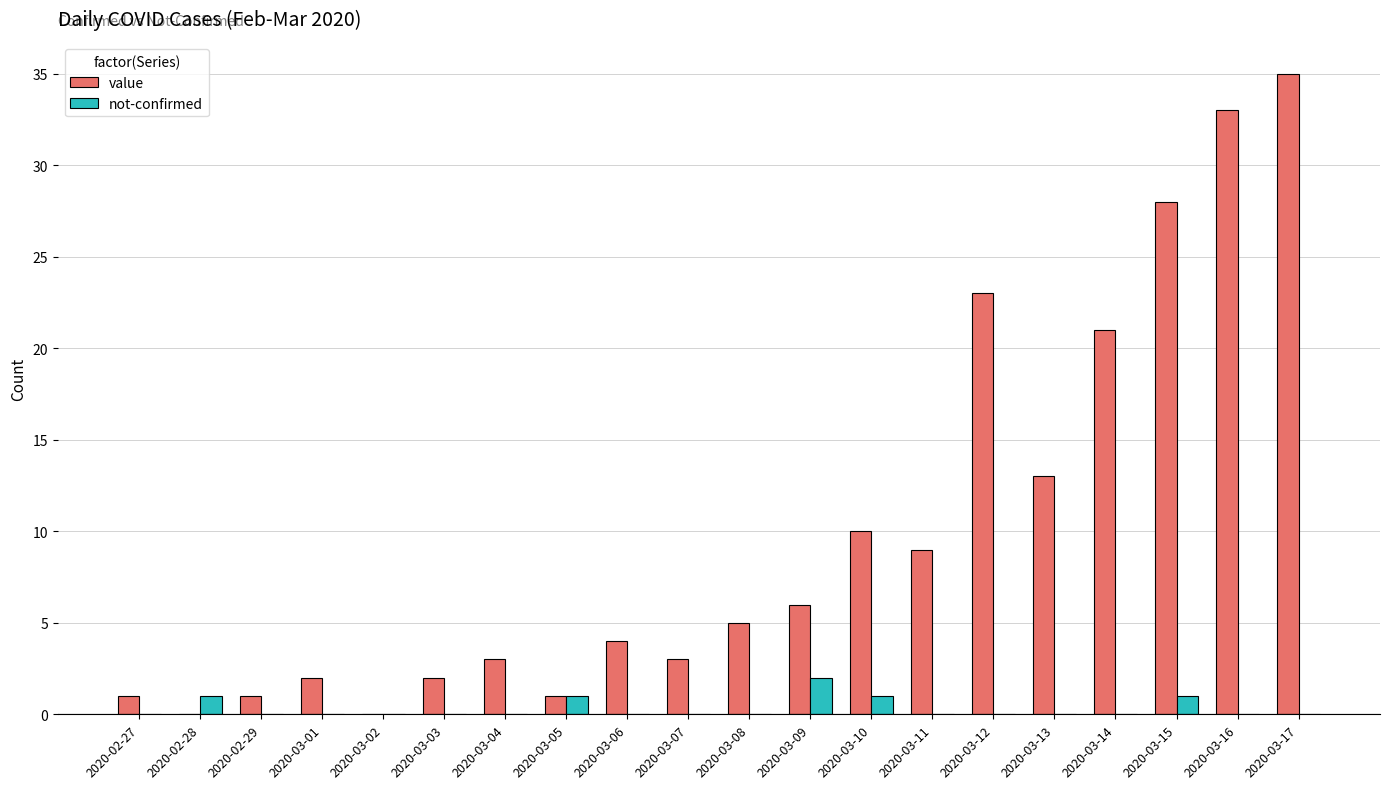

Is the value of not-confirmed at 2020-03-13 greater than the value of value at 2020-03-13?

No